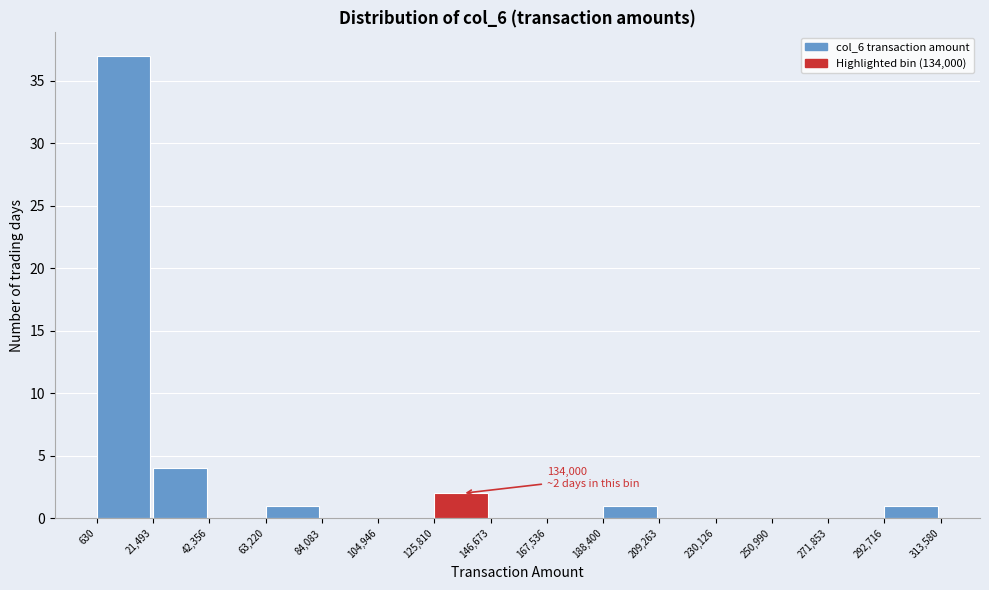

Which range on the x-axis has the tallest bar?

630 to 21,493